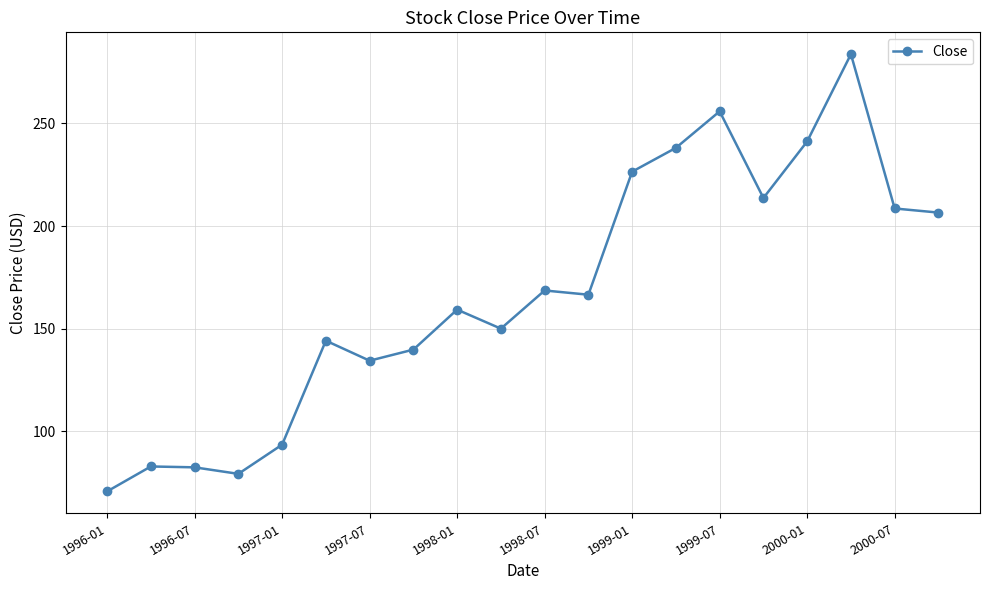

What is the value of the 10th point from the left?

150.0